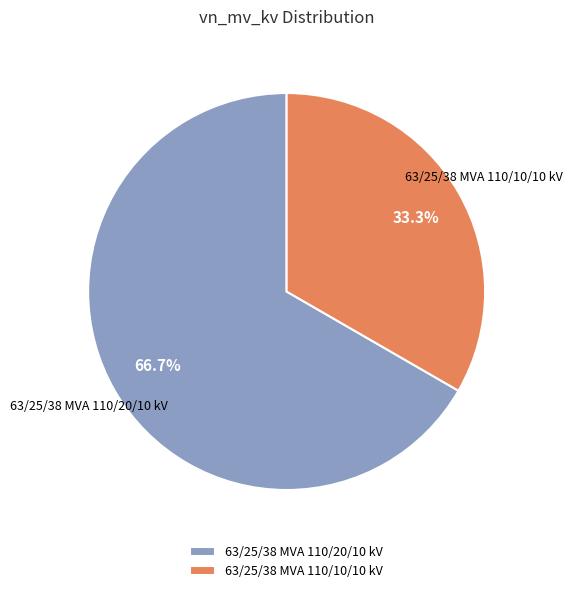

Is the sum of 63/25/38 MVA 110/20/10 kV and 63/25/38 MVA 110/10/10 kV greater than half?

Yes